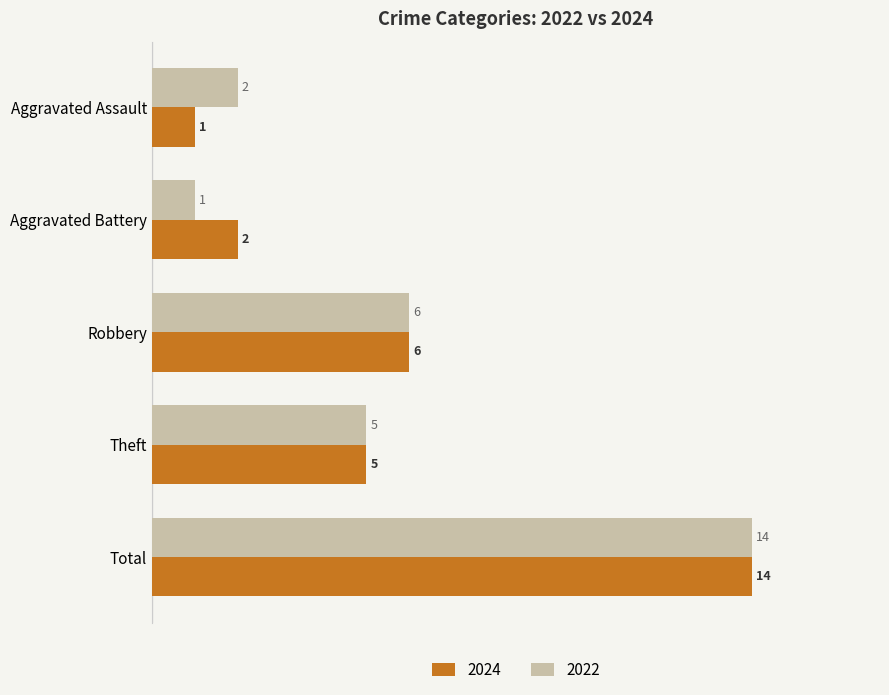

At which category is the sum across all series the highest?

Total